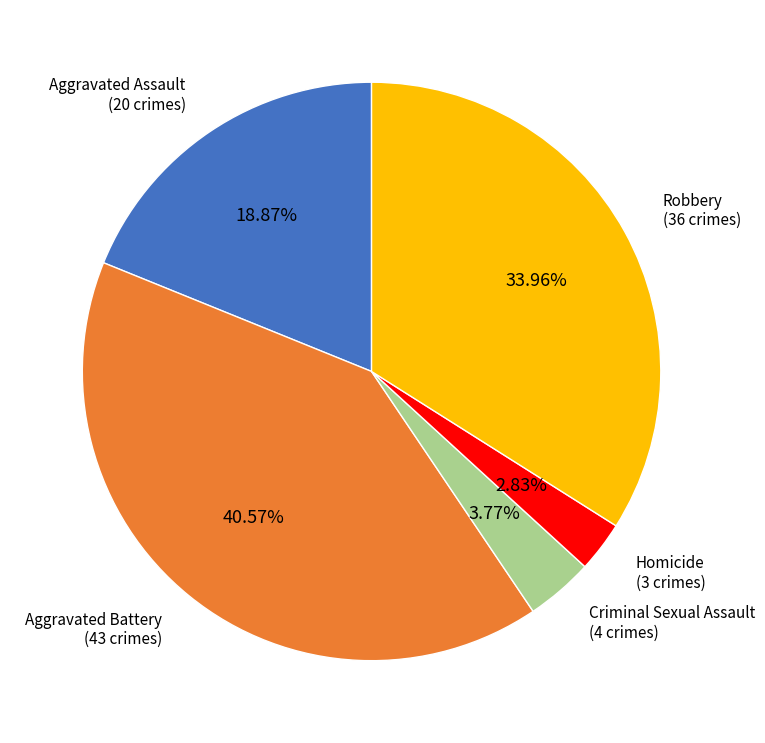

Which slice is the largest?

Aggravated Battery